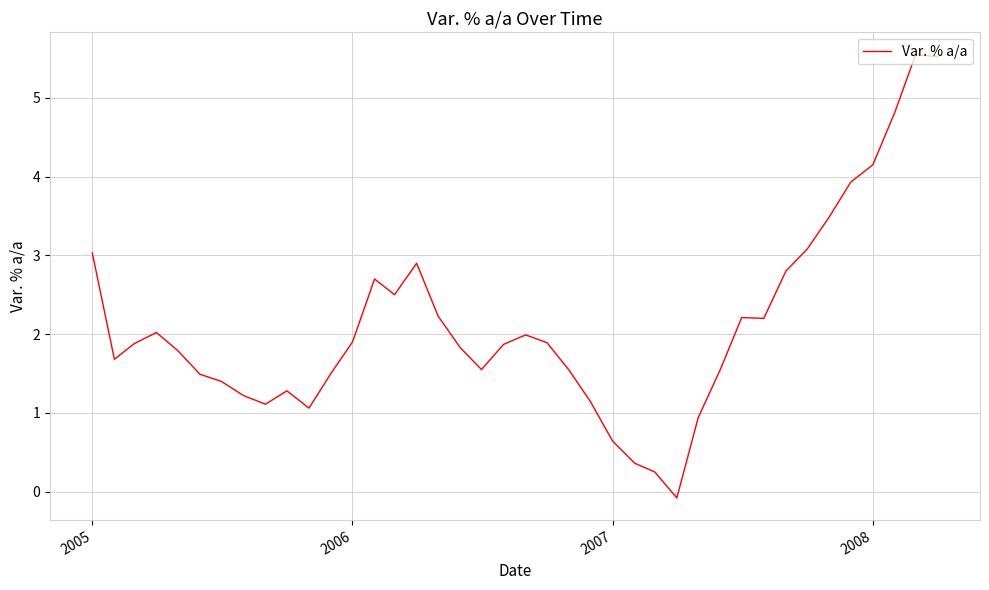

How many points are lower than both their immediate neighbors (excluding endpoints)?

7